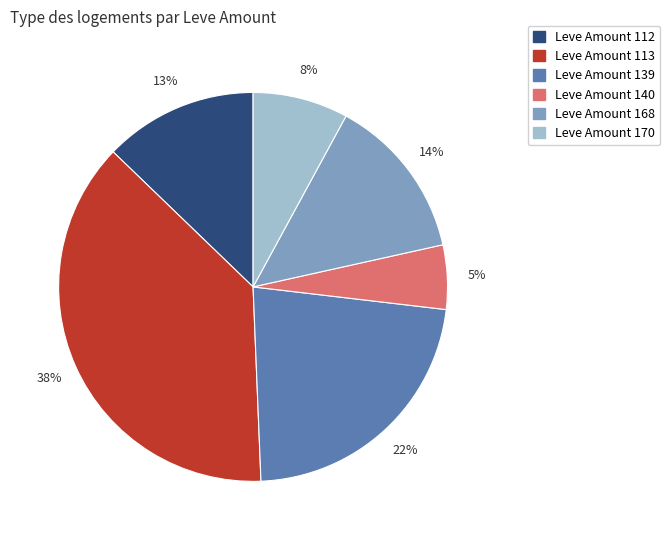

To the nearest percent, what is the difference between the largest and smallest slice percentages?

33%